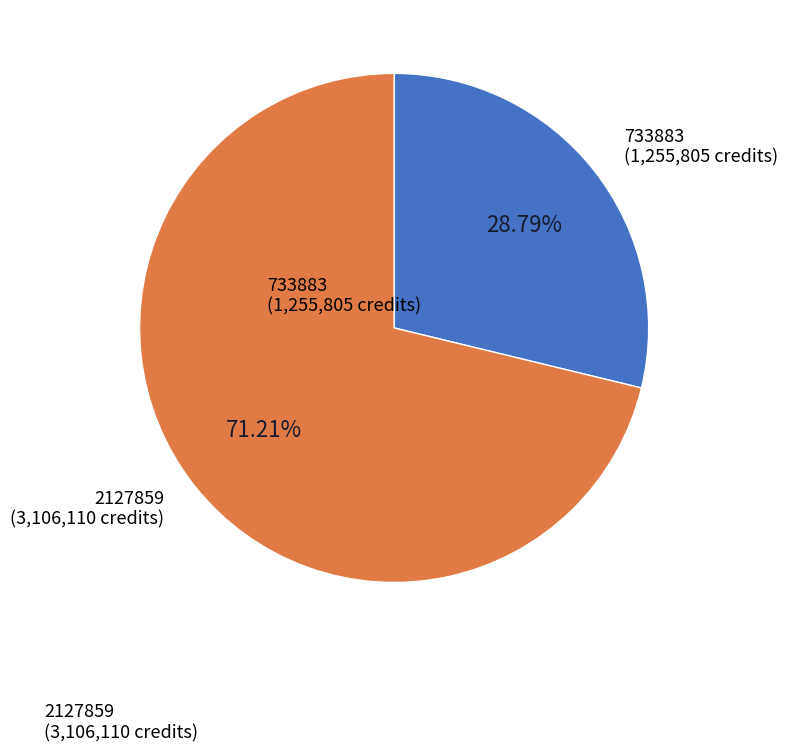

Does any single category account for the majority?

Yes